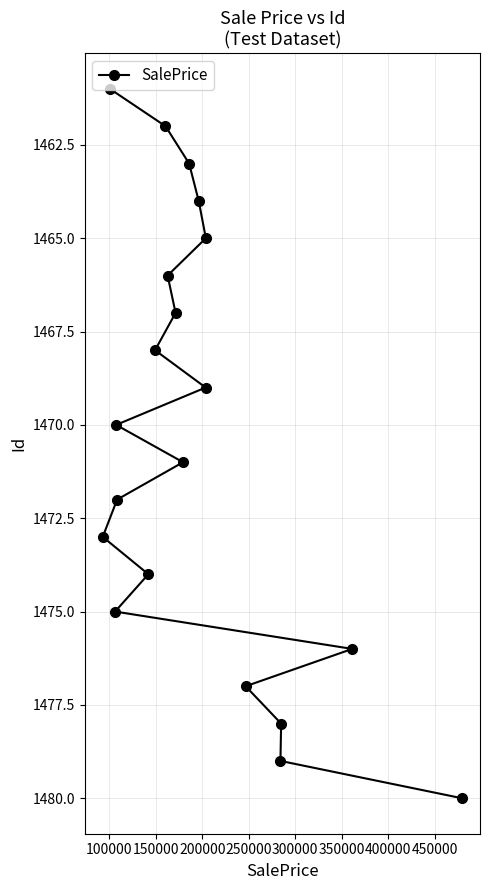

What is the difference between the maximum and minimum values?

19